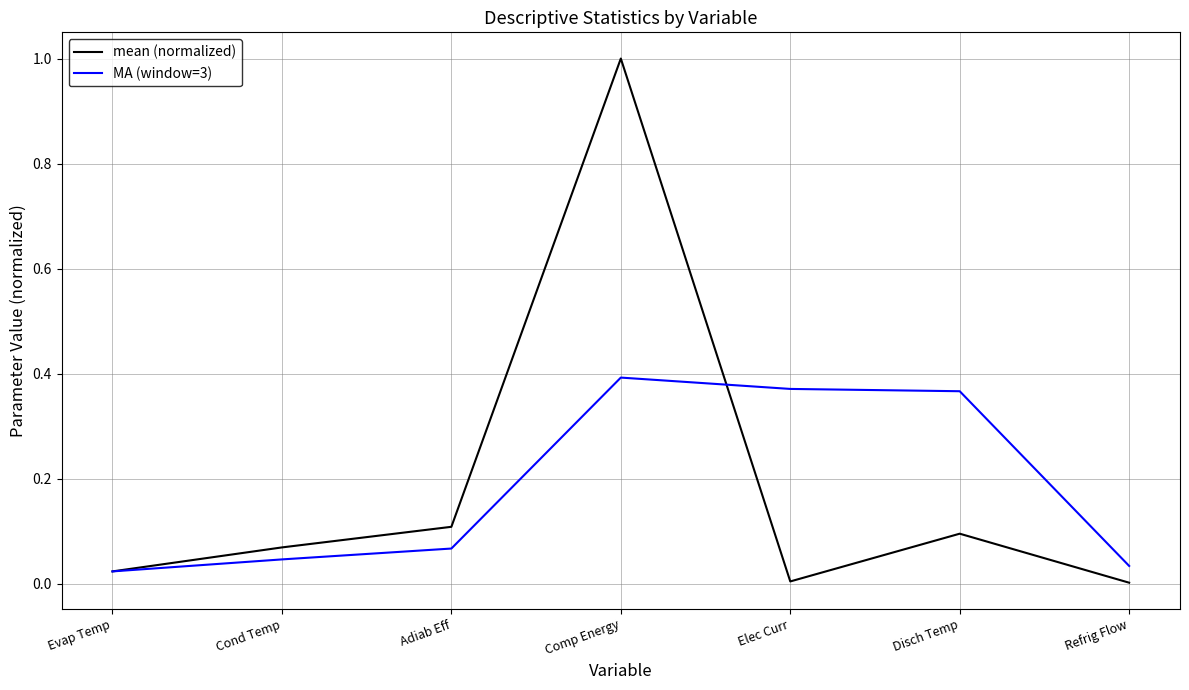

At which category does mean (normalized) reach its first local valley?

Elec Curr